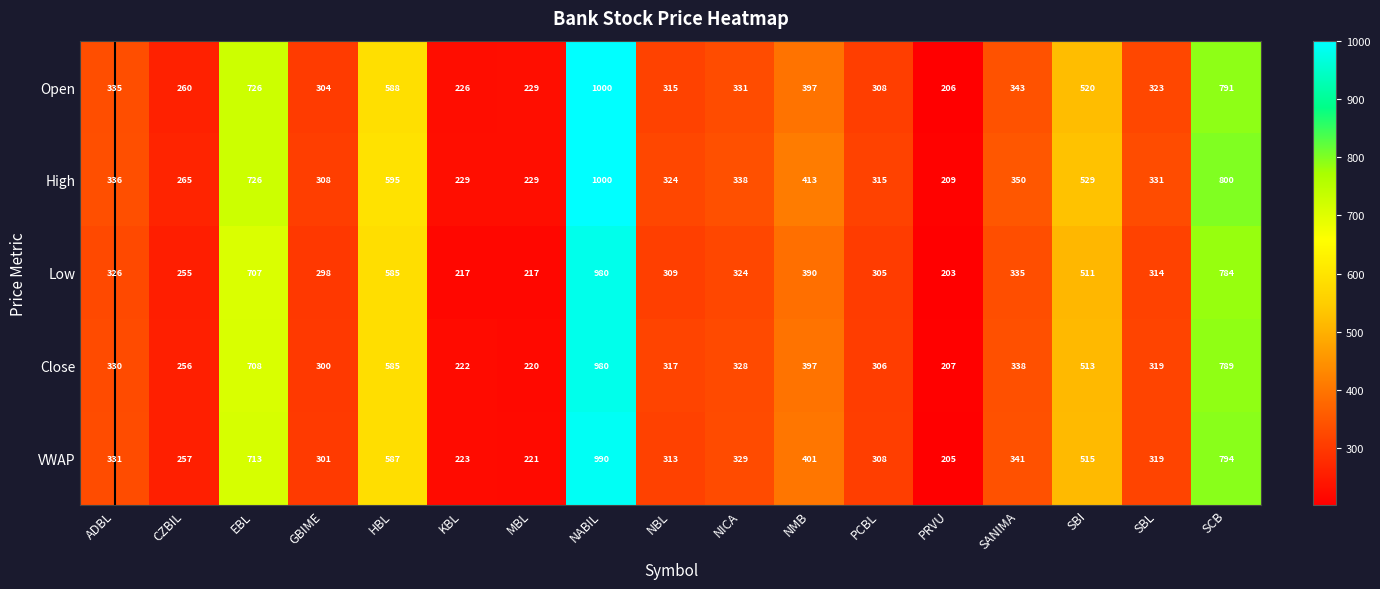

Which series has the largest range (max minus min)?

Open